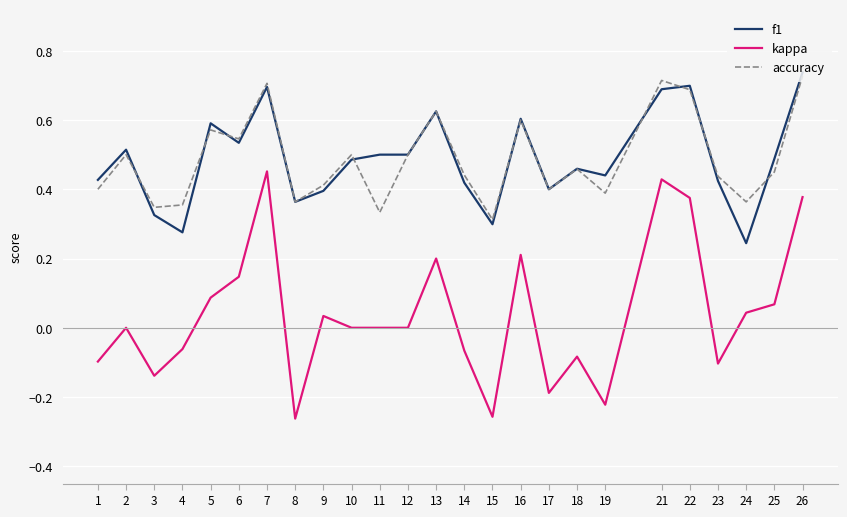

Which series has the widest spread of values?

kappa